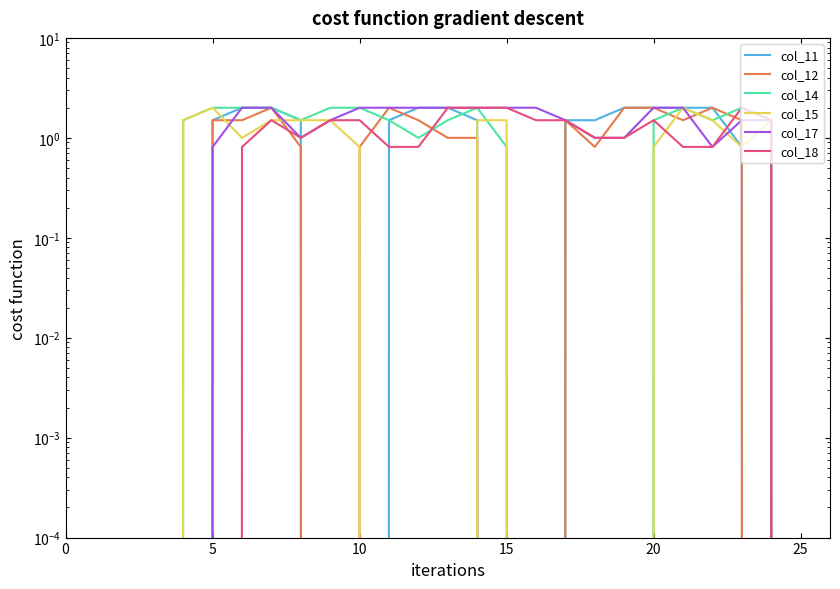

Which series ends up on top after the final intersection of col_11 and col_12?

col_11